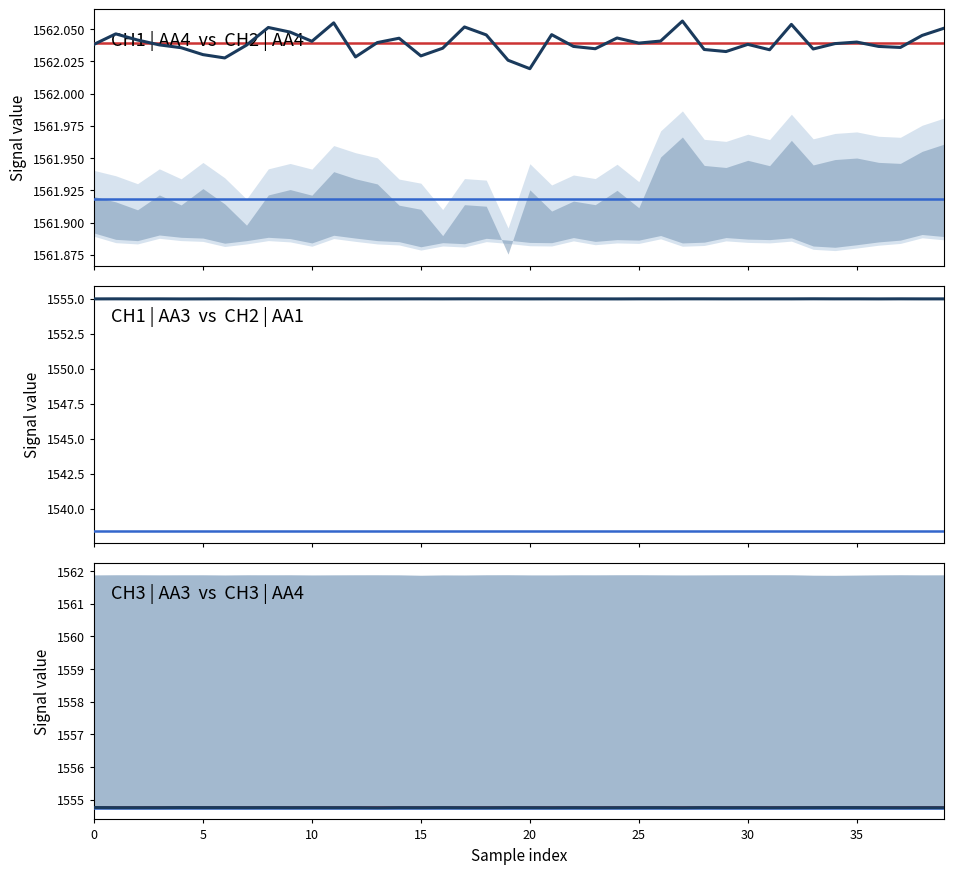

What is the sum of all CH1 | AA3 values?

62200.0